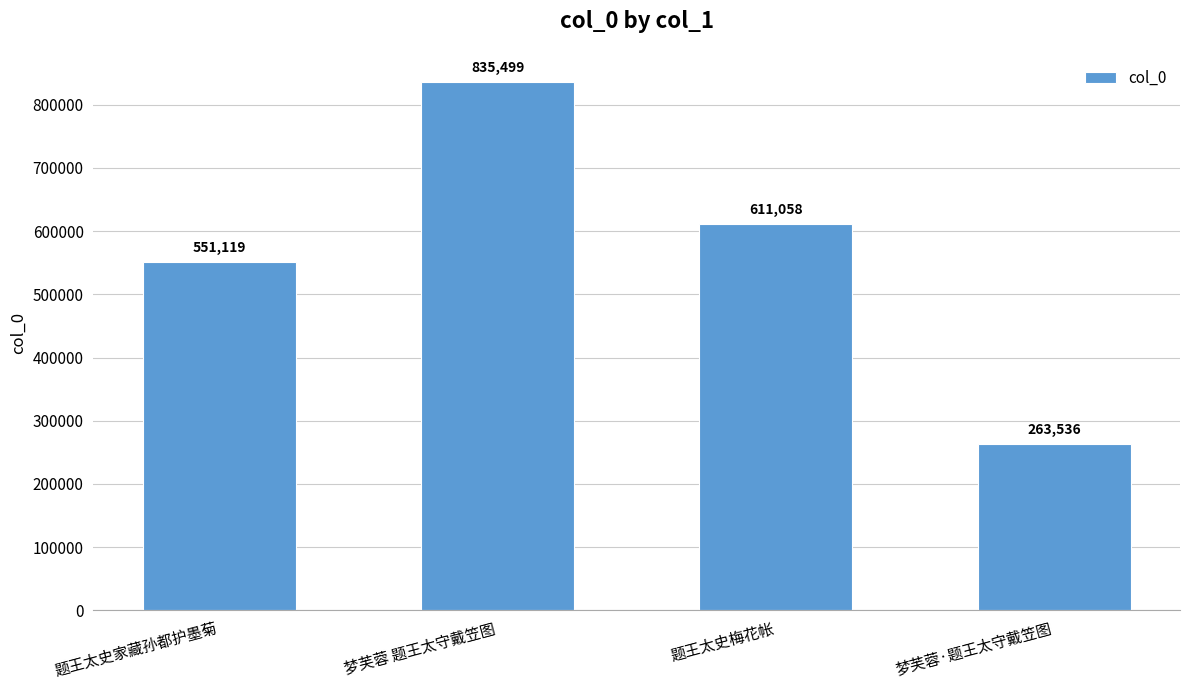

How many data points are less than 611058?

2